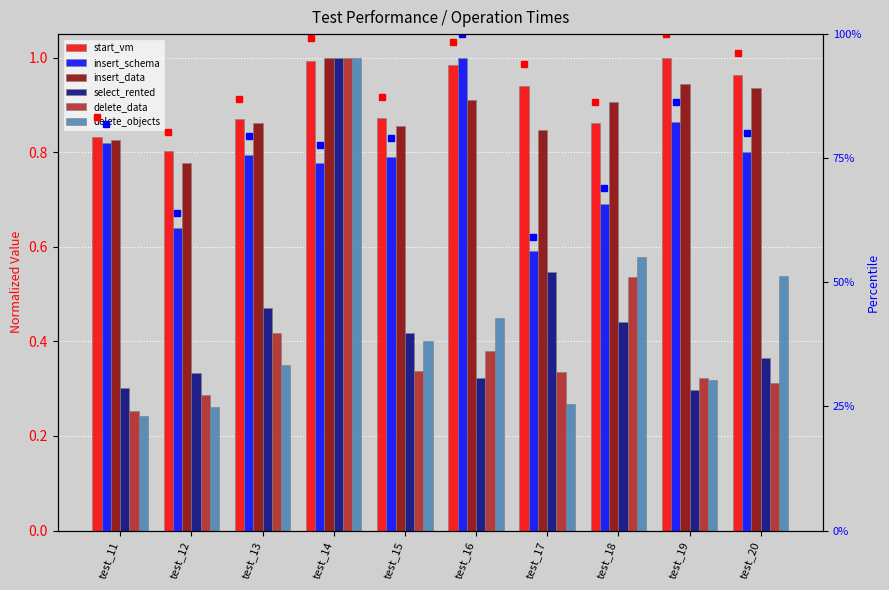

The insert_data series shows 1.3 at test_11. True or false?

False